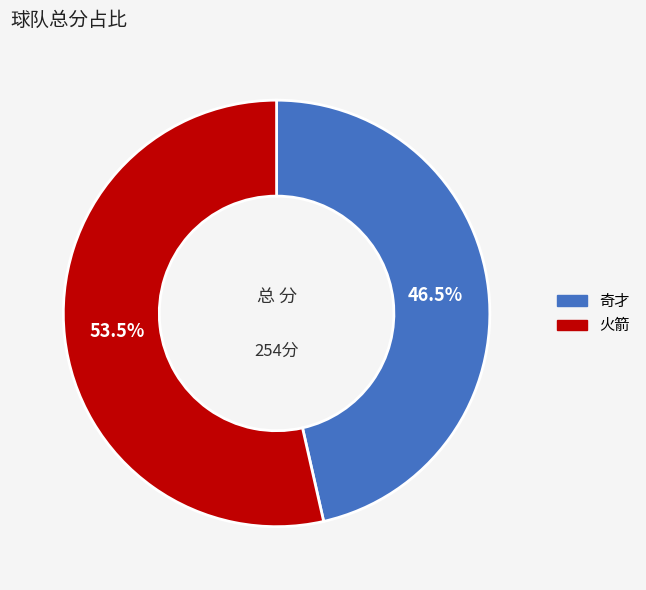

To the nearest percent, what is the combined percentage of 奇才 and 火箭?

100%